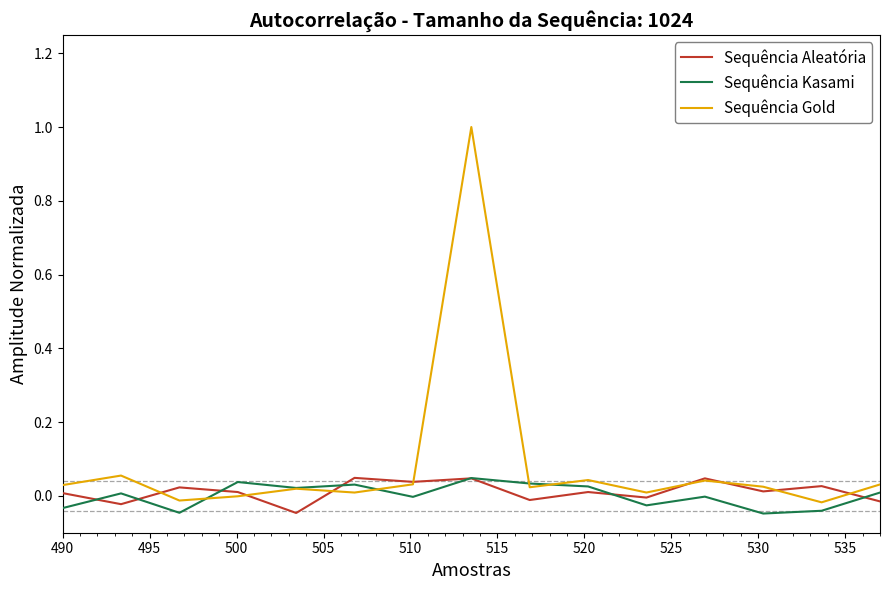

Which series has the largest range (max minus min)?

Sequência Gold